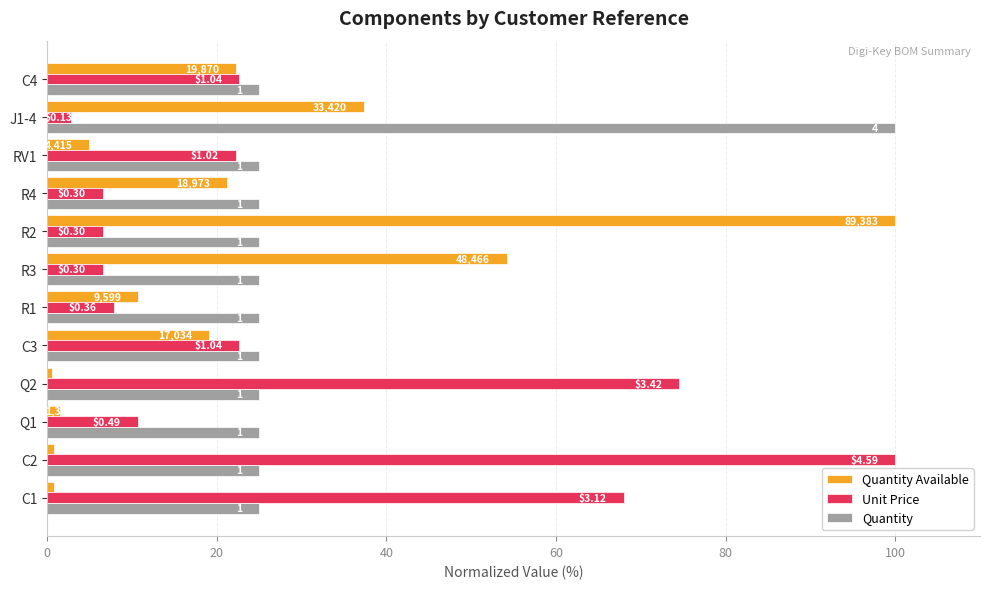

What are all the series names shown in the legend?

Quantity Available, Unit Price, Quantity